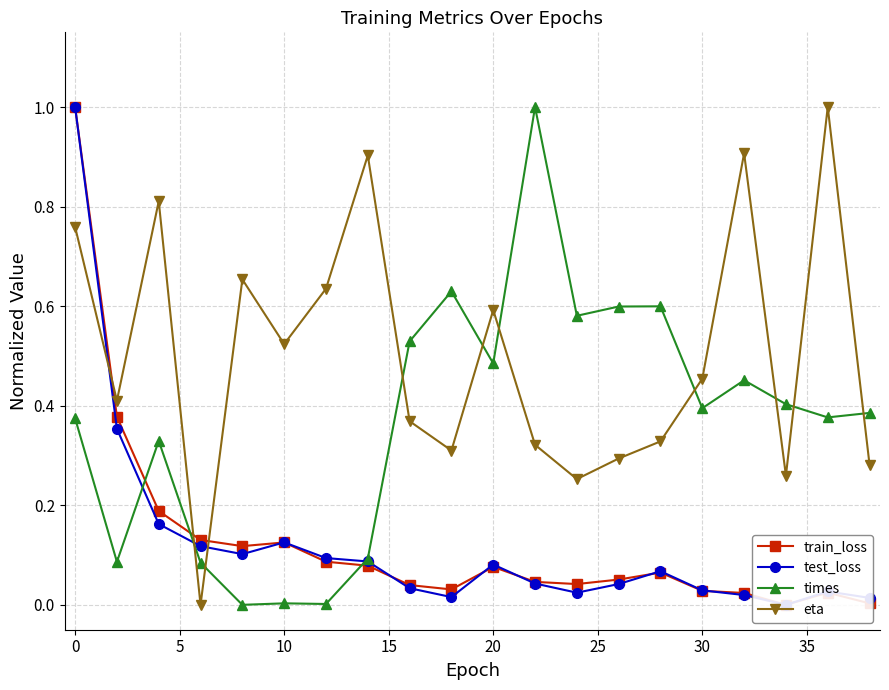

How many times do times and eta cross each other?

9